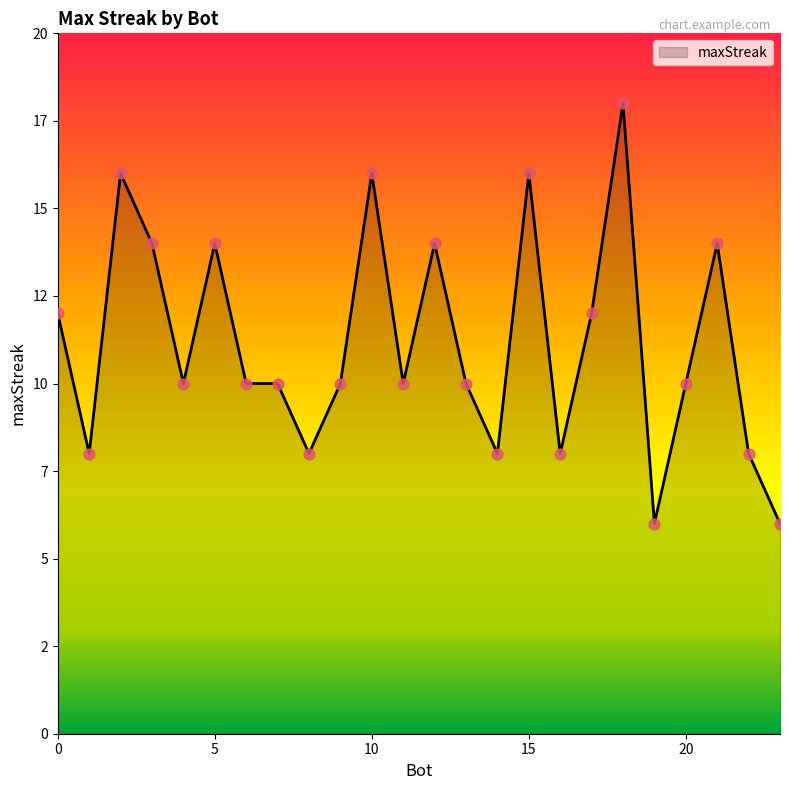

Does the chart have visible grid lines?

No